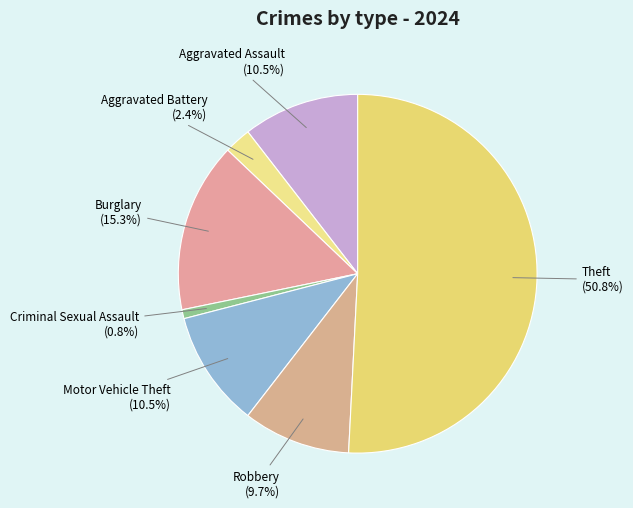

Combined, do Aggravated Assault and Robbery account for over 50%?

No